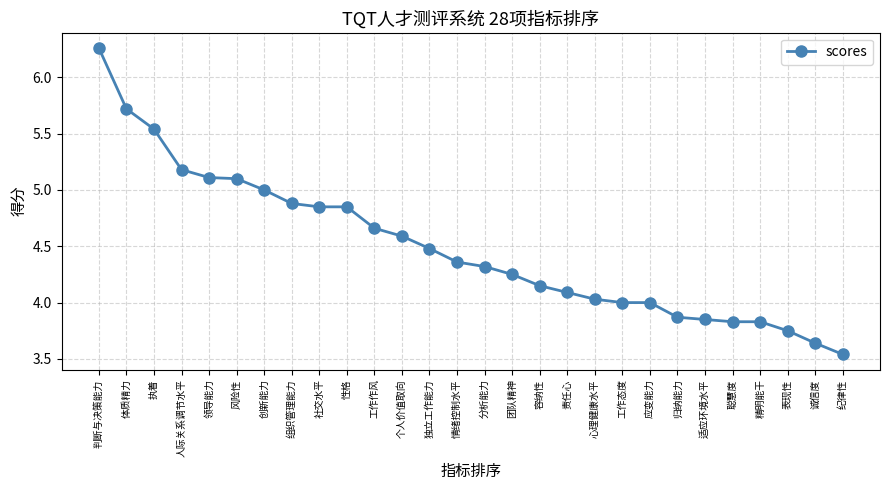

How many categories are shown in the chart?

28